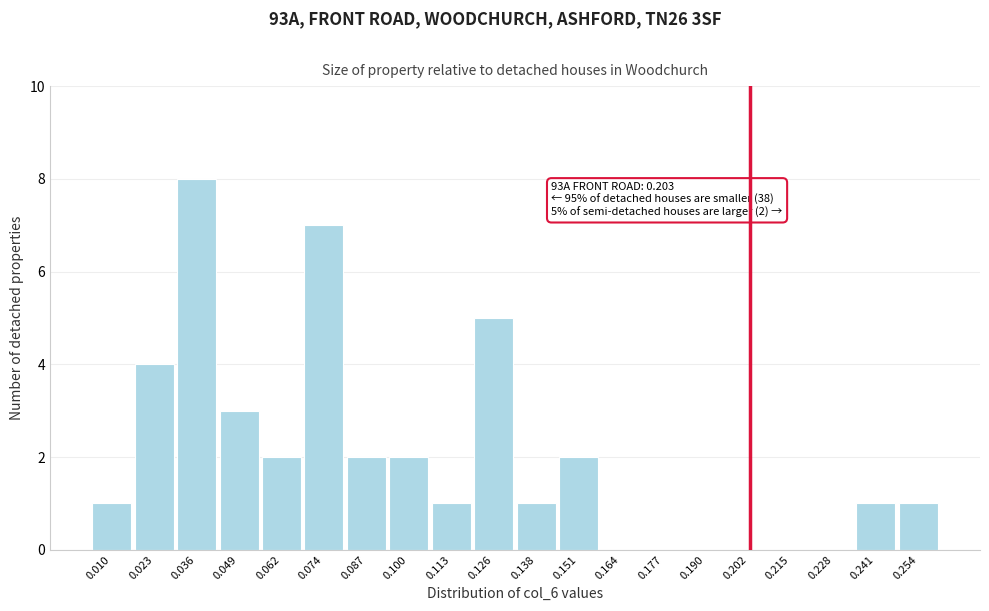

Which range on the x-axis has the tallest bar?

0.030 to 0.042